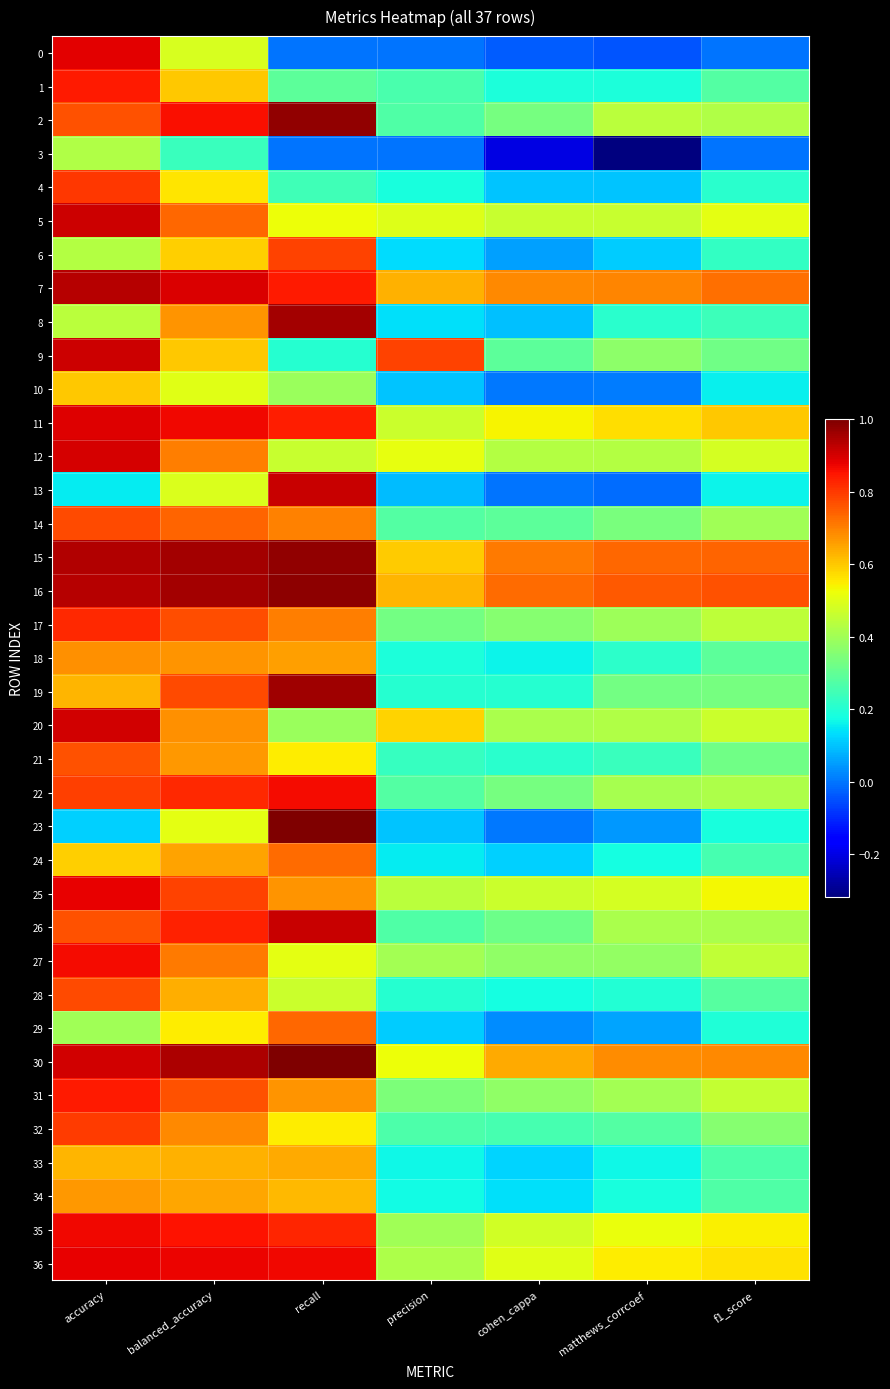

Reading left to right, transcribe all the data shown in this chart.

0: accuracy=0.9	balanced_accuracy=0.5	recall=0.0	precision=0.0	cohen_cappa=-0.0	matthews_corrcoef=-0.0	f1_score=0.0
1: accuracy=0.8	balanced_accuracy=0.6	recall=0.3	precision=0.3	cohen_cappa=0.2	matthews_corrcoef=0.2	f1_score=0.3
2: accuracy=0.8	balanced_accuracy=0.9	recall=1.0	precision=0.3	cohen_cappa=0.3	matthews_corrcoef=0.4	f1_score=0.4
3: accuracy=0.4	balanced_accuracy=0.2	recall=0.0	precision=0.0	cohen_cappa=-0.2	matthews_corrcoef=-0.3	f1_score=0.0
4: accuracy=0.8	balanced_accuracy=0.6	recall=0.2	precision=0.2	cohen_cappa=0.1	matthews_corrcoef=0.1	f1_score=0.2
5: accuracy=0.9	balanced_accuracy=0.7	recall=0.5	precision=0.5	cohen_cappa=0.5	matthews_corrcoef=0.5	f1_score=0.5
6: accuracy=0.4	balanced_accuracy=0.6	recall=0.8	precision=0.1	cohen_cappa=0.1	matthews_corrcoef=0.1	f1_score=0.2
7: accuracy=0.9	balanced_accuracy=0.9	recall=0.8	precision=0.6	cohen_cappa=0.7	matthews_corrcoef=0.7	f1_score=0.7
8: accuracy=0.4	balanced_accuracy=0.7	recall=1.0	precision=0.1	cohen_cappa=0.1	matthews_corrcoef=0.2	f1_score=0.2
9: accuracy=0.9	balanced_accuracy=0.6	recall=0.2	precision=0.8	cohen_cappa=0.3	matthews_corrcoef=0.4	f1_score=0.3
10: accuracy=0.6	balanced_accuracy=0.5	recall=0.4	precision=0.1	cohen_cappa=0.0	matthews_corrcoef=0.0	f1_score=0.2
11: accuracy=0.9	balanced_accuracy=0.9	recall=0.8	precision=0.5	cohen_cappa=0.5	matthews_corrcoef=0.6	f1_score=0.6
12: accuracy=0.9	balanced_accuracy=0.7	recall=0.5	precision=0.5	cohen_cappa=0.4	matthews_corrcoef=0.4	f1_score=0.5
13: accuracy=0.2	balanced_accuracy=0.5	recall=0.9	precision=0.1	cohen_cappa=-0.0	matthews_corrcoef=-0.0	f1_score=0.2
14: accuracy=0.8	balanced_accuracy=0.7	recall=0.7	precision=0.3	cohen_cappa=0.3	matthews_corrcoef=0.3	f1_score=0.4
15: accuracy=0.9	balanced_accuracy=1.0	recall=1.0	precision=0.6	cohen_cappa=0.7	matthews_corrcoef=0.7	f1_score=0.7
16: accuracy=0.9	balanced_accuracy=1.0	recall=1.0	precision=0.6	cohen_cappa=0.7	matthews_corrcoef=0.8	f1_score=0.8
17: accuracy=0.8	balanced_accuracy=0.8	recall=0.7	precision=0.3	cohen_cappa=0.4	matthews_corrcoef=0.4	f1_score=0.4
18: accuracy=0.7	balanced_accuracy=0.7	recall=0.7	precision=0.2	cohen_cappa=0.2	matthews_corrcoef=0.2	f1_score=0.3
19: accuracy=0.6	balanced_accuracy=0.8	recall=1.0	precision=0.2	cohen_cappa=0.2	matthews_corrcoef=0.3	f1_score=0.3
20: accuracy=0.9	balanced_accuracy=0.7	recall=0.4	precision=0.6	cohen_cappa=0.4	matthews_corrcoef=0.4	f1_score=0.5
21: accuracy=0.8	balanced_accuracy=0.7	recall=0.5	precision=0.2	cohen_cappa=0.2	matthews_corrcoef=0.2	f1_score=0.3
22: accuracy=0.8	balanced_accuracy=0.8	recall=0.9	precision=0.3	cohen_cappa=0.3	matthews_corrcoef=0.4	f1_score=0.4
23: accuracy=0.1	balanced_accuracy=0.5	recall=1.0	precision=0.1	cohen_cappa=0.0	matthews_corrcoef=0.0	f1_score=0.2
24: accuracy=0.6	balanced_accuracy=0.7	recall=0.7	precision=0.2	cohen_cappa=0.1	matthews_corrcoef=0.2	f1_score=0.3
25: accuracy=0.9	balanced_accuracy=0.8	recall=0.7	precision=0.4	cohen_cappa=0.5	matthews_corrcoef=0.5	f1_score=0.5
26: accuracy=0.8	balanced_accuracy=0.8	recall=0.9	precision=0.3	cohen_cappa=0.3	matthews_corrcoef=0.4	f1_score=0.4
27: accuracy=0.9	balanced_accuracy=0.7	recall=0.5	precision=0.4	cohen_cappa=0.4	matthews_corrcoef=0.4	f1_score=0.5
28: accuracy=0.8	balanced_accuracy=0.6	recall=0.5	precision=0.2	cohen_cappa=0.2	matthews_corrcoef=0.2	f1_score=0.3
29: accuracy=0.4	balanced_accuracy=0.6	recall=0.7	precision=0.1	cohen_cappa=0.0	matthews_corrcoef=0.1	f1_score=0.2
30: accuracy=0.9	balanced_accuracy=0.9	recall=1.0	precision=0.5	cohen_cappa=0.6	matthews_corrcoef=0.7	f1_score=0.7
31: accuracy=0.8	balanced_accuracy=0.8	recall=0.7	precision=0.3	cohen_cappa=0.4	matthews_corrcoef=0.4	f1_score=0.5
32: accuracy=0.8	balanced_accuracy=0.7	recall=0.5	precision=0.3	cohen_cappa=0.3	matthews_corrcoef=0.3	f1_score=0.4
33: accuracy=0.6	balanced_accuracy=0.6	recall=0.6	precision=0.2	cohen_cappa=0.1	matthews_corrcoef=0.2	f1_score=0.3
34: accuracy=0.7	balanced_accuracy=0.6	recall=0.6	precision=0.2	cohen_cappa=0.1	matthews_corrcoef=0.2	f1_score=0.3
35: accuracy=0.9	balanced_accuracy=0.9	recall=0.8	precision=0.4	cohen_cappa=0.5	matthews_corrcoef=0.5	f1_score=0.5
36: accuracy=0.9	balanced_accuracy=0.9	recall=0.9	precision=0.4	cohen_cappa=0.5	matthews_corrcoef=0.6	f1_score=0.6